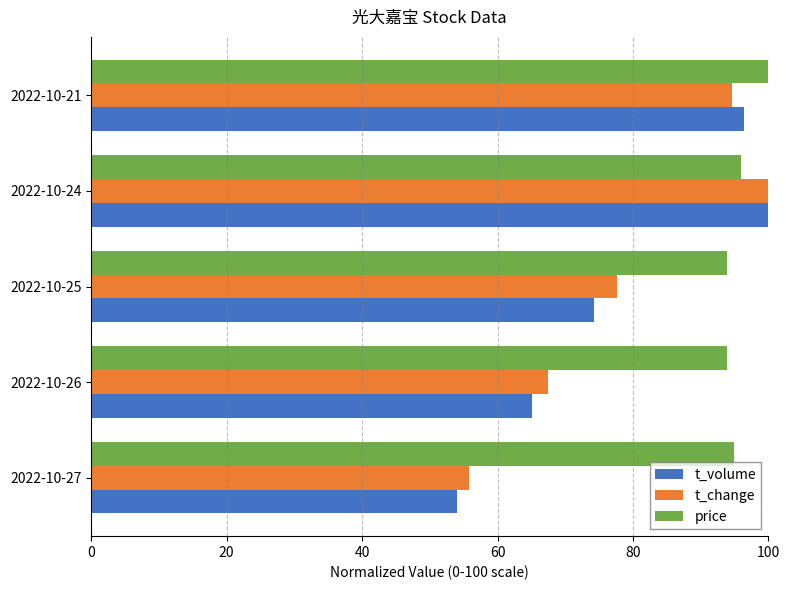

Which series has the largest range (max minus min)?

t_volume